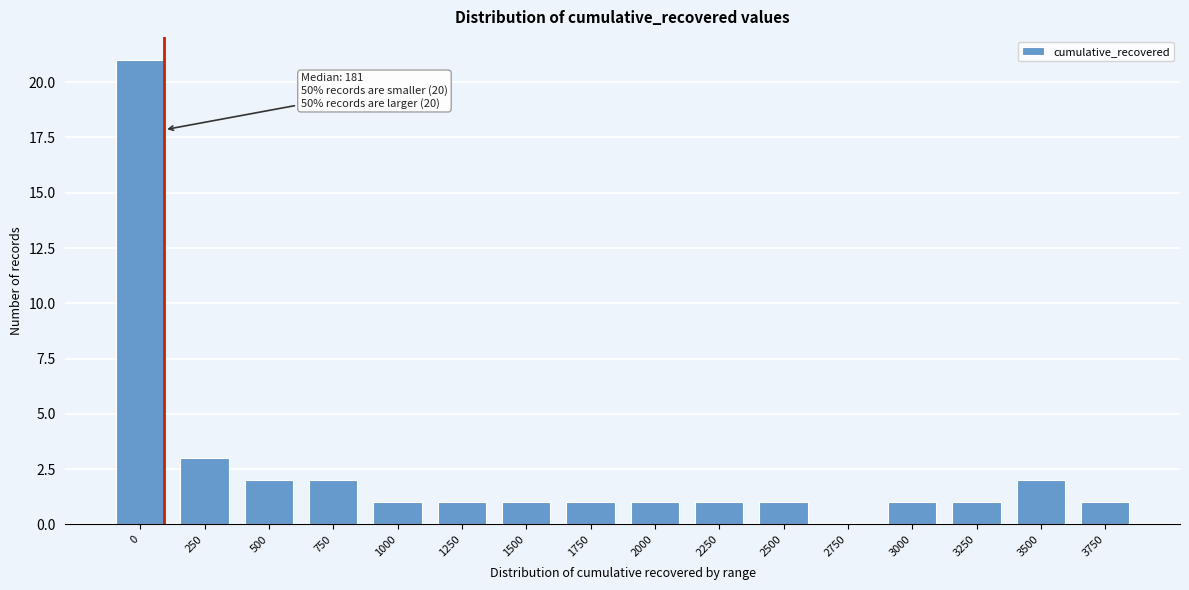

Reading right to left, transcribe all the data shown in this chart.

3750=1	3500=2	3250=1	3000=1	2750=0	2500=1	2250=1	2000=1	1750=1	1500=1	1250=1	1000=1	750=2	500=2	250=3	0=21